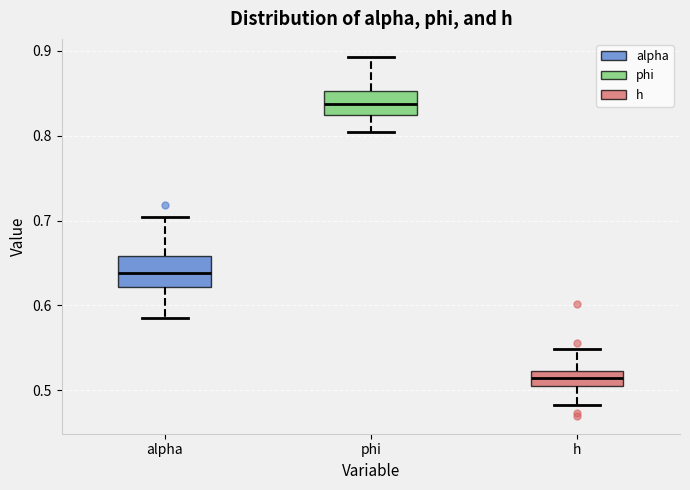

Reading left to right, read every box against the y-axis: the position of its median line, the range the box covers, and the ends of its whiskers. The values are not printed on the chart, so give them approximately, as read against the axis.

alpha: median 0.64, box 0.62 to 0.66, whiskers 0.59 to 0.70
phi: median 0.84, box 0.82 to 0.85, whiskers 0.80 to 0.89
h: median 0.51, box 0.50 to 0.52, whiskers 0.48 to 0.55